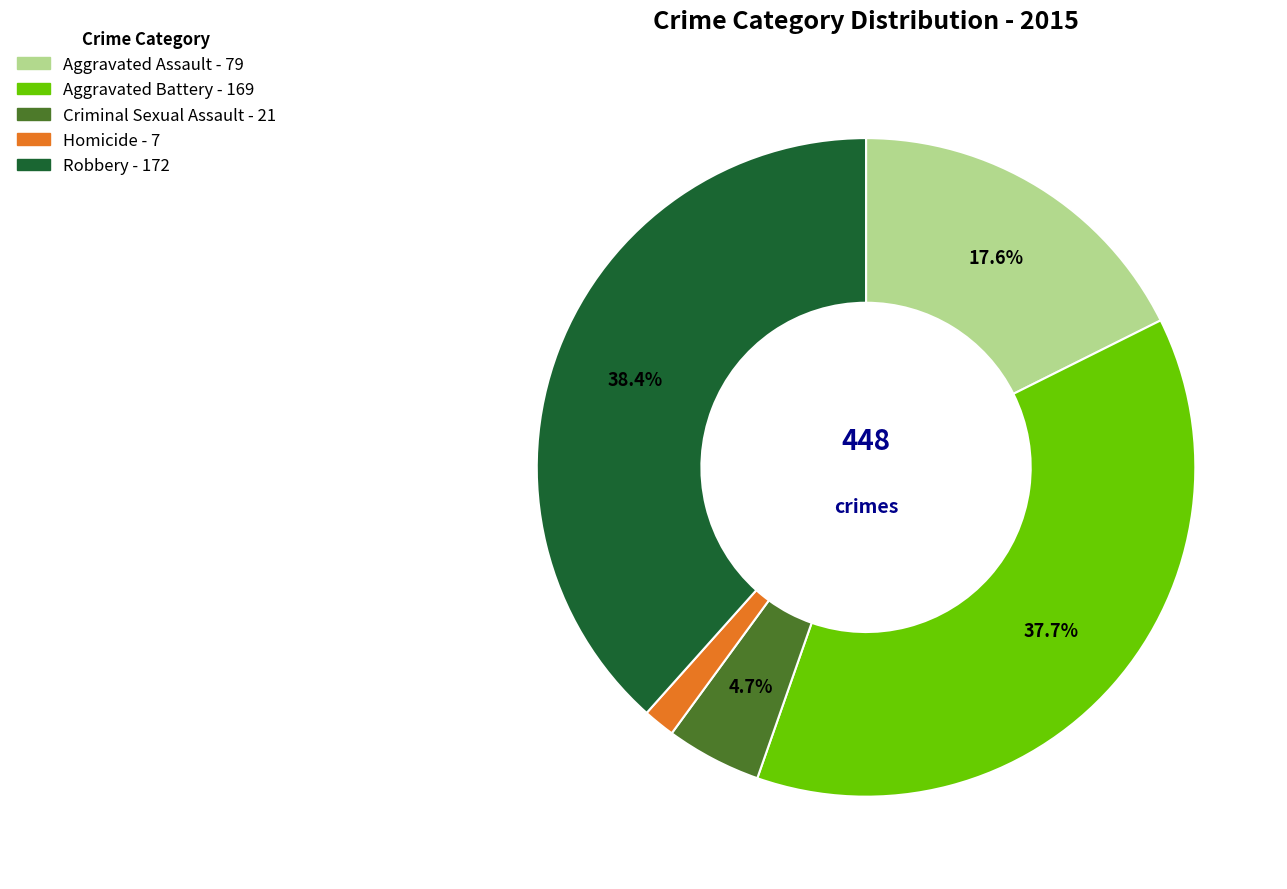

How many segments does this pie chart have?

5